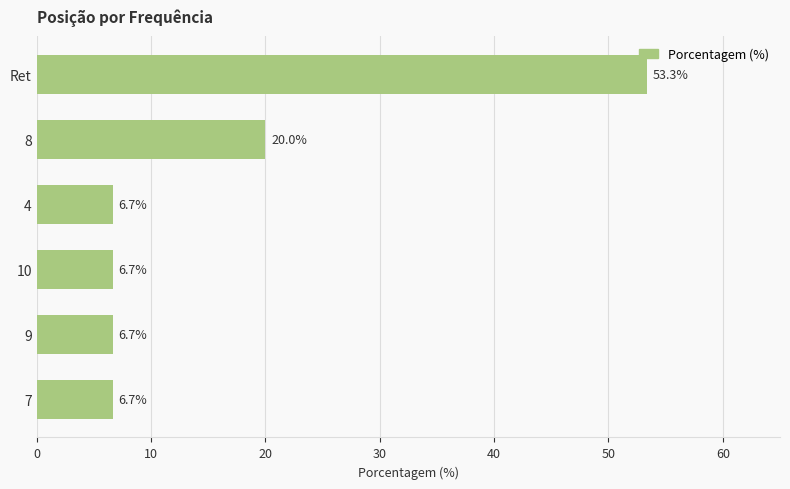

What is the maximum value shown in the chart?

53.3